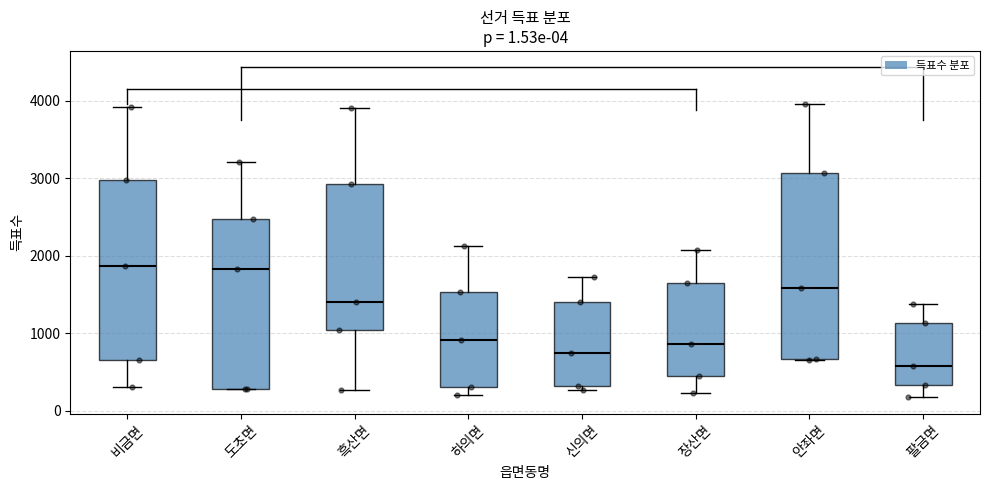

Which box has the lowest median line?

팔금면